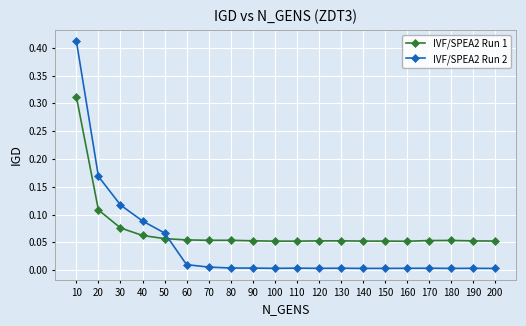

Is the value of IVF/SPEA2 Run 2 at 160 greater than the value of IVF/SPEA2 Run 1 at 110?

No